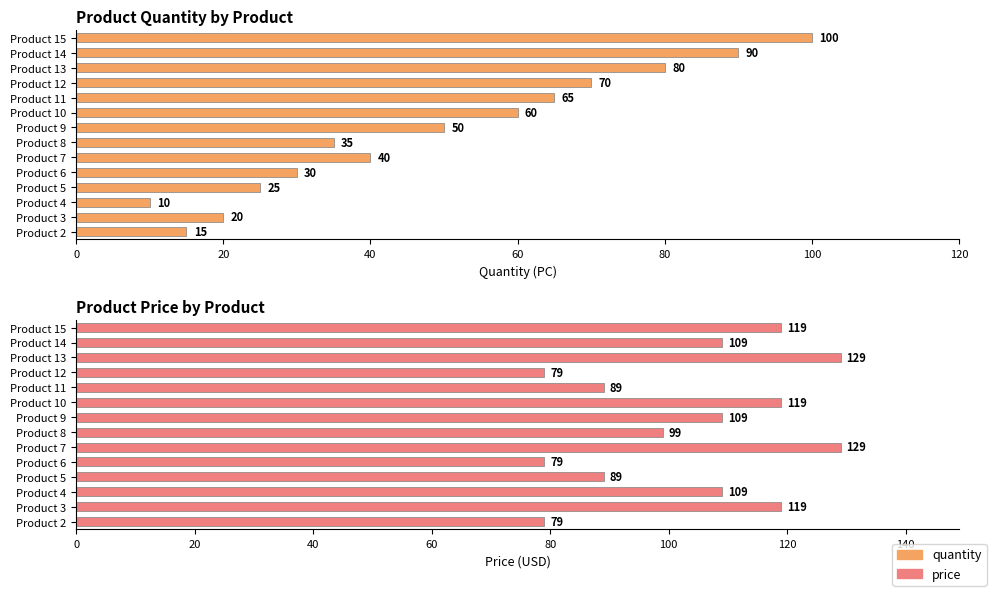

Between Product 10 and Product 15, which series saw the biggest shift?

quantity